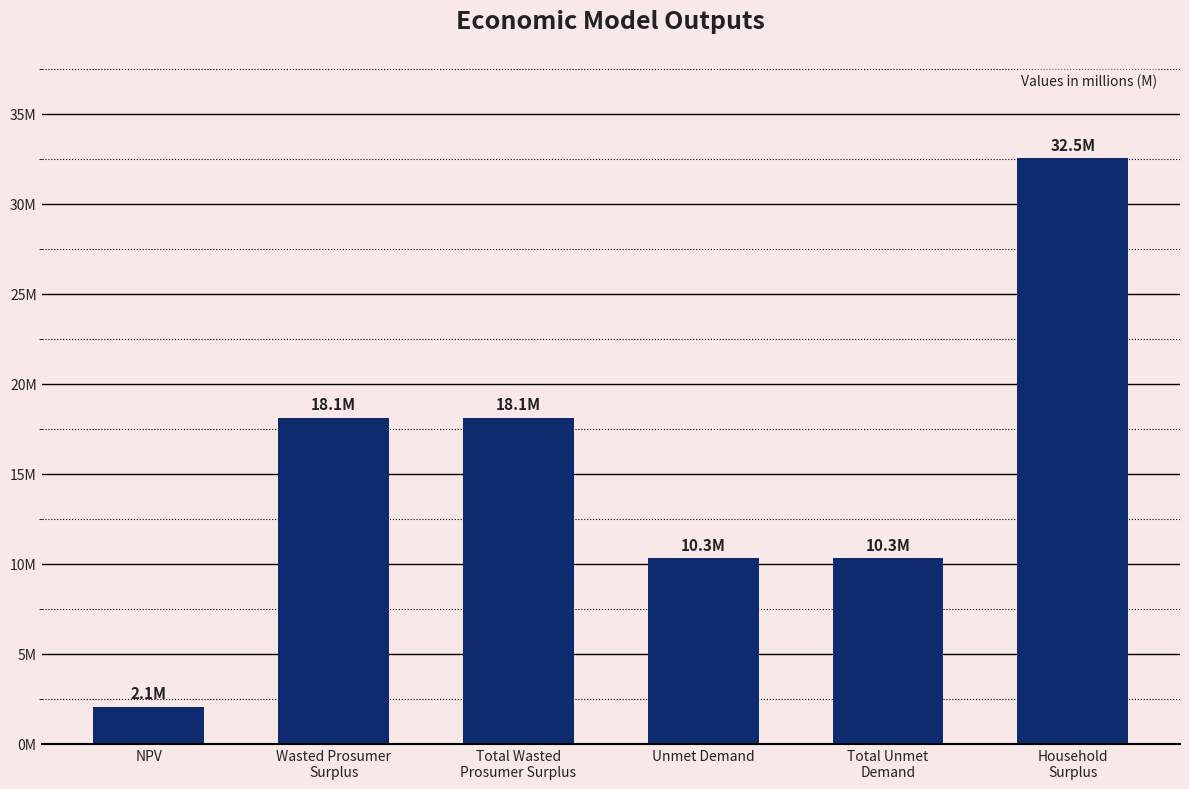

True or false: the data shows 10301282.3 at Total Unmet
Demand.

True